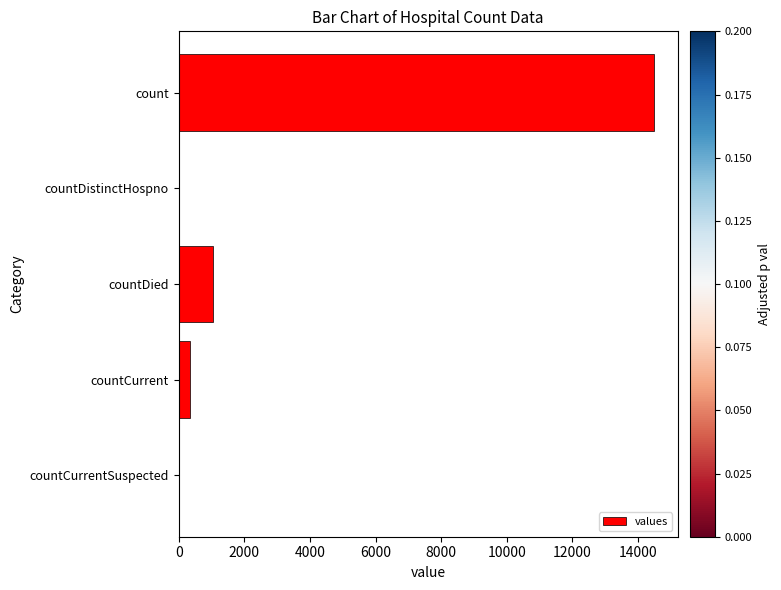

What is the sum of all values?

15866